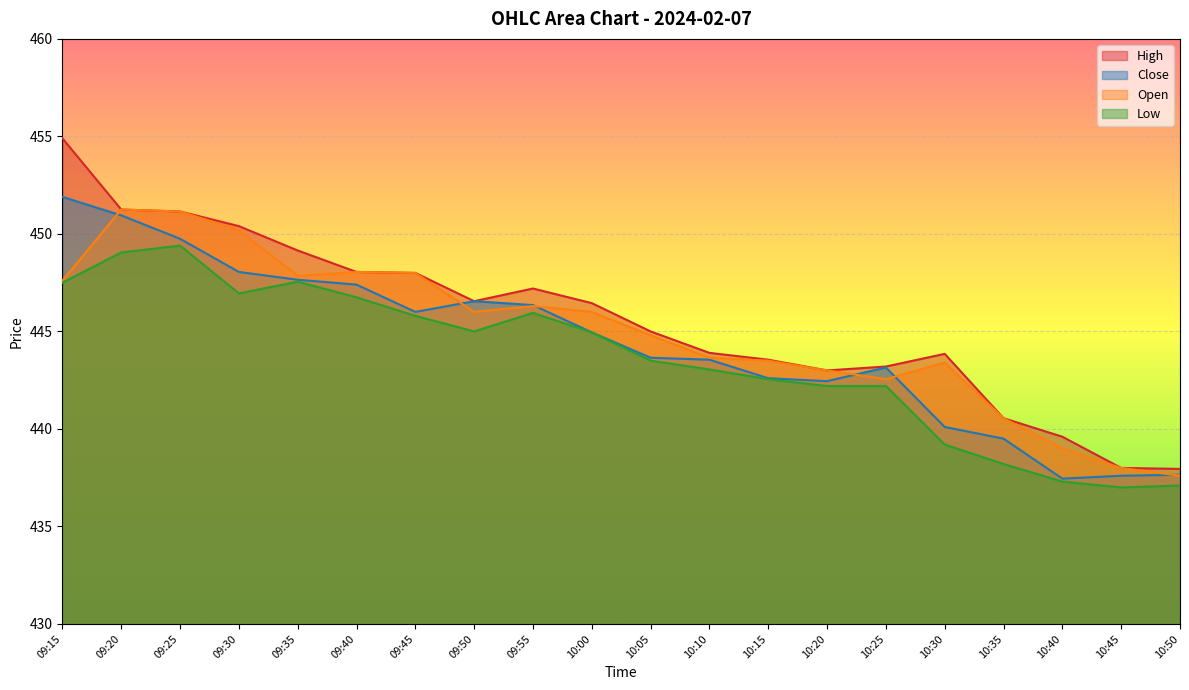

Rank the series by their average value, from lowest to highest.

Low, Close, Open, High